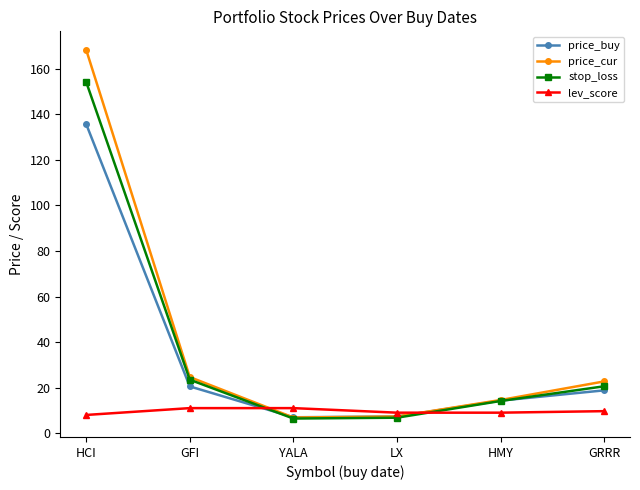

How many interior local valleys does the price_cur series have?

1